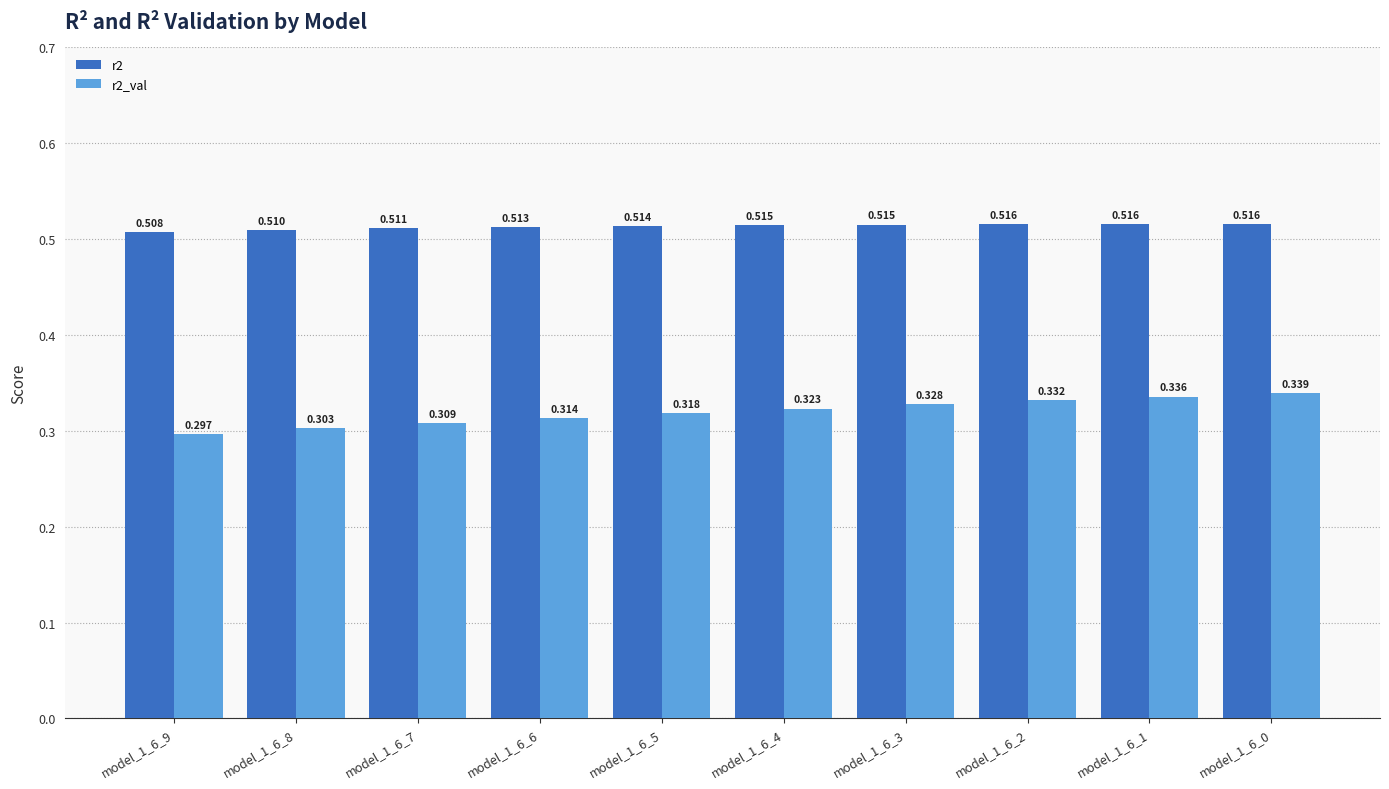

Which series has the largest total across all categories?

r2